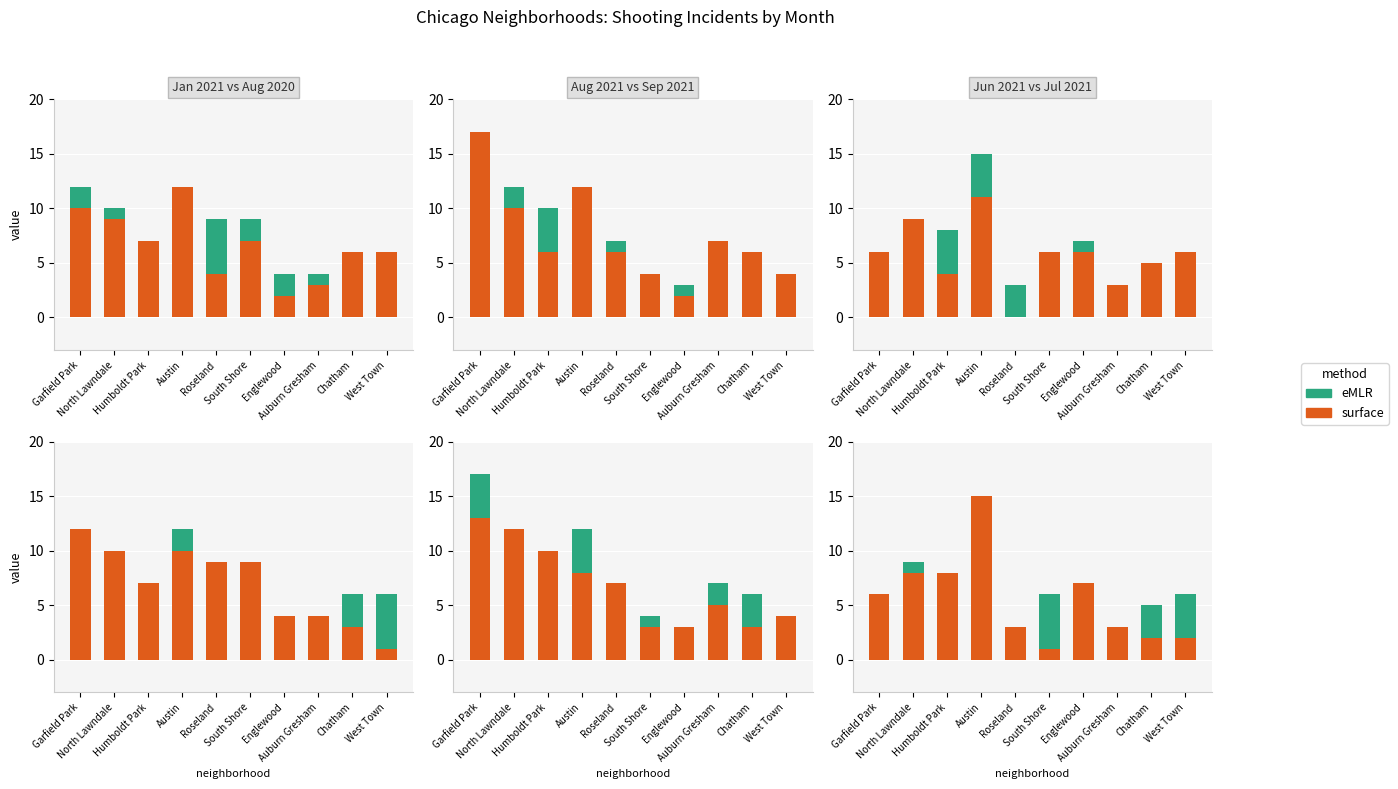

What is the lowest value of the surface series?

1